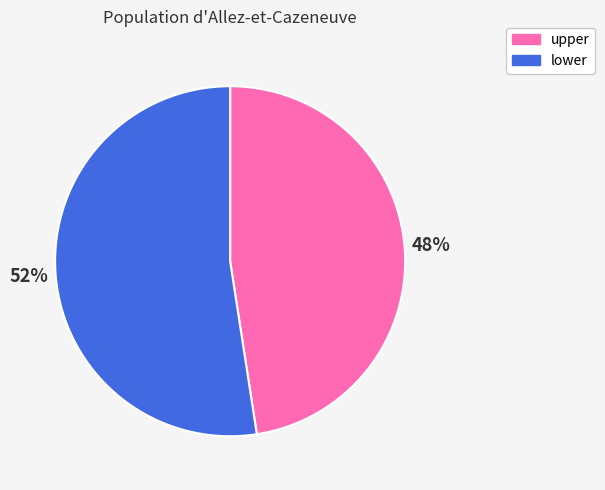

Is the sum of lower and upper greater than half?

Yes